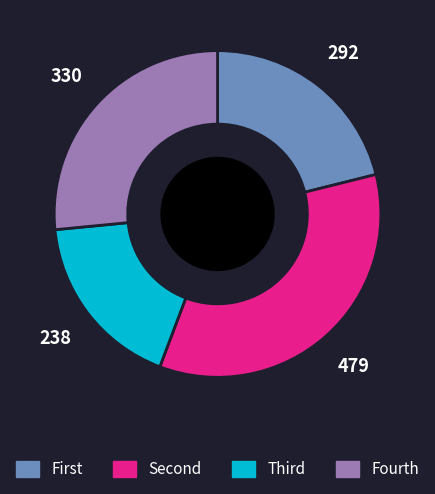

Does Fourth account for over 50% of the chart?

No